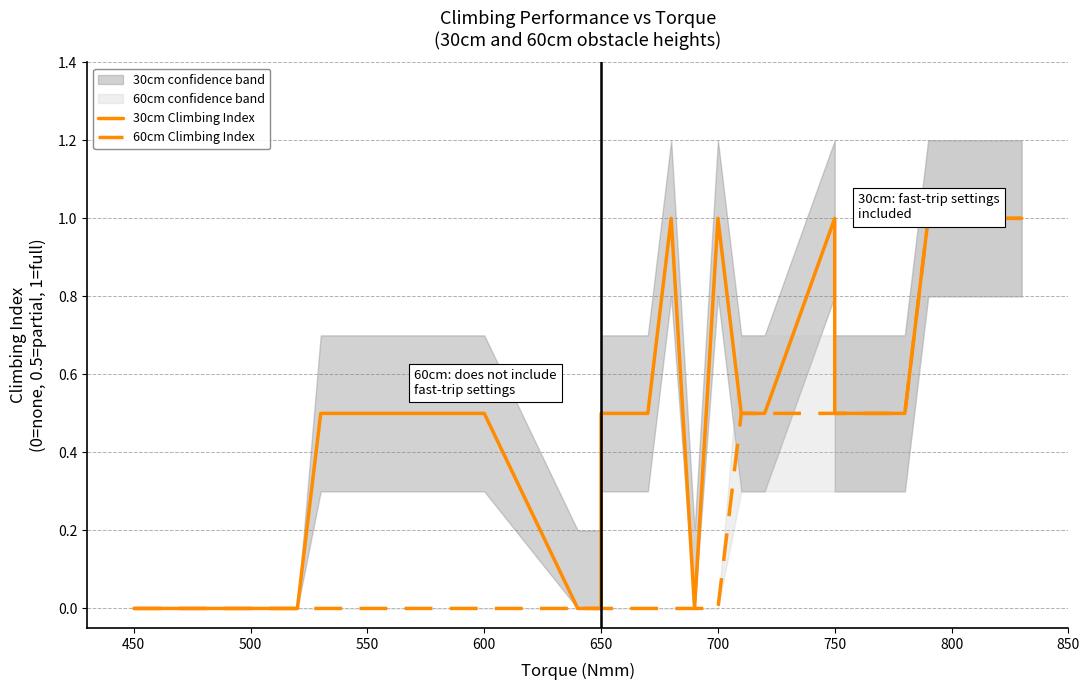

Between 500 and 750, which series saw the biggest shift?

30cm Climbing Index